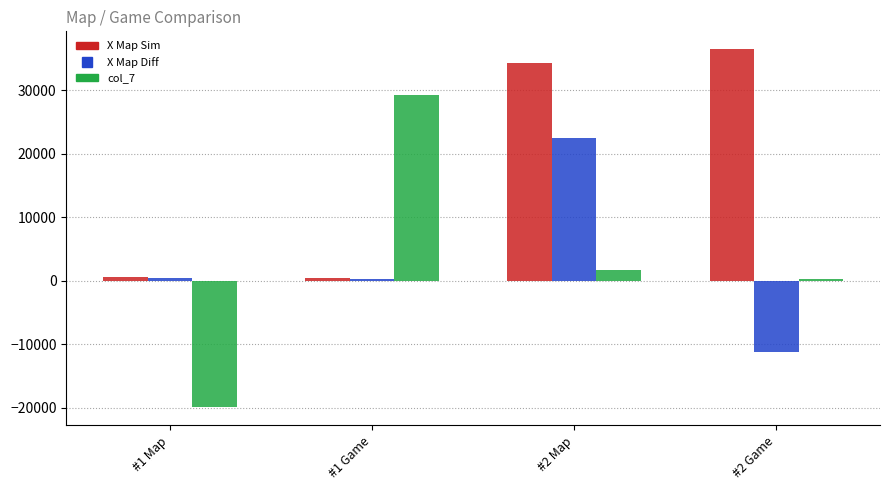

Which category has the lowest value across all series?

#1 Map